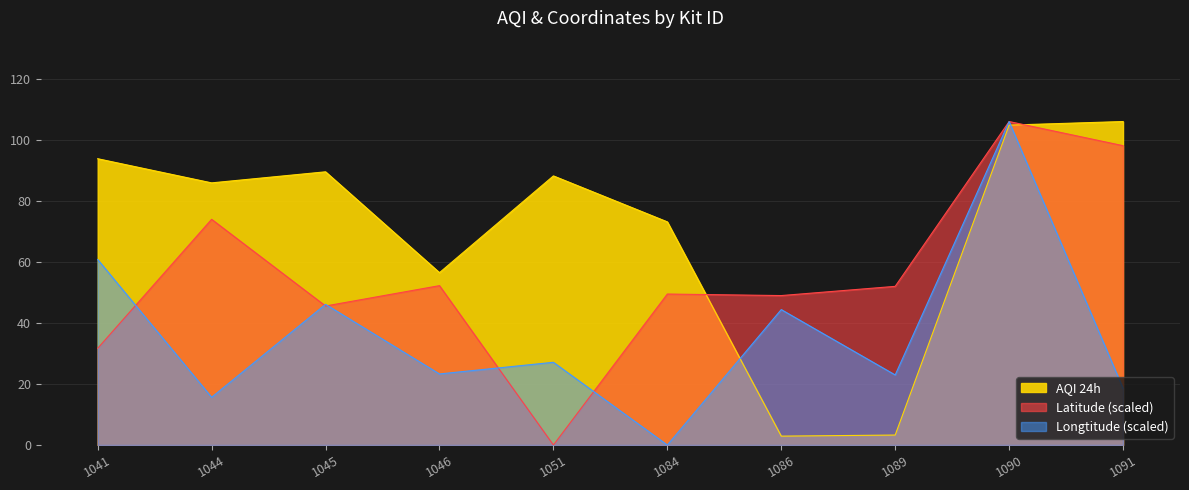

Rank the series by their maximum value, from lowest to highest.

AQI 24h, Latitude, Longtitude